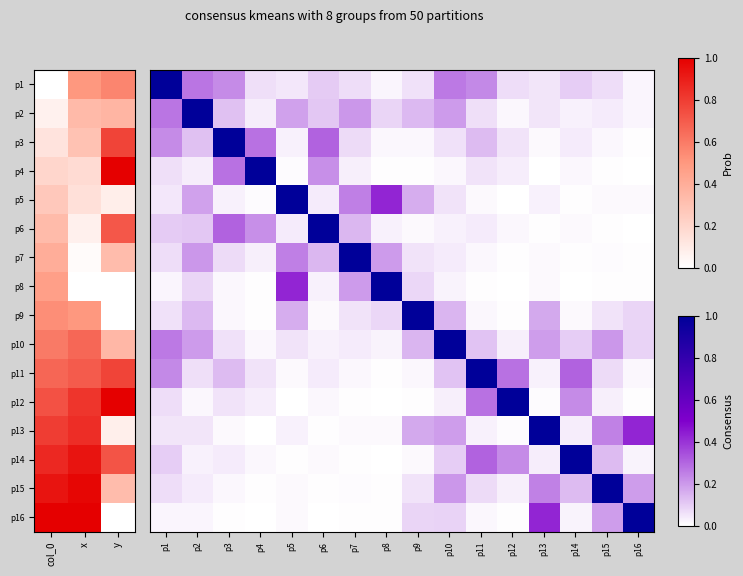

At which category does the chart reach its minimum across all series?

p16